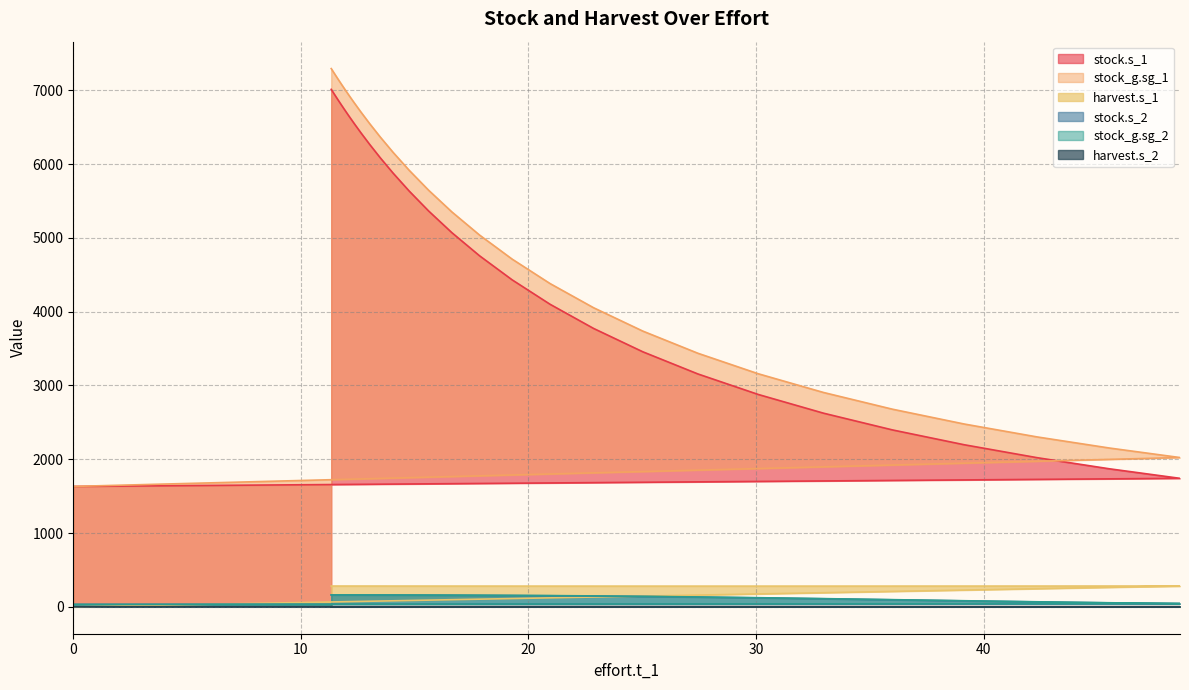

True or false: stock_g.sg_1 and stock.s_1 cross at least once.

False